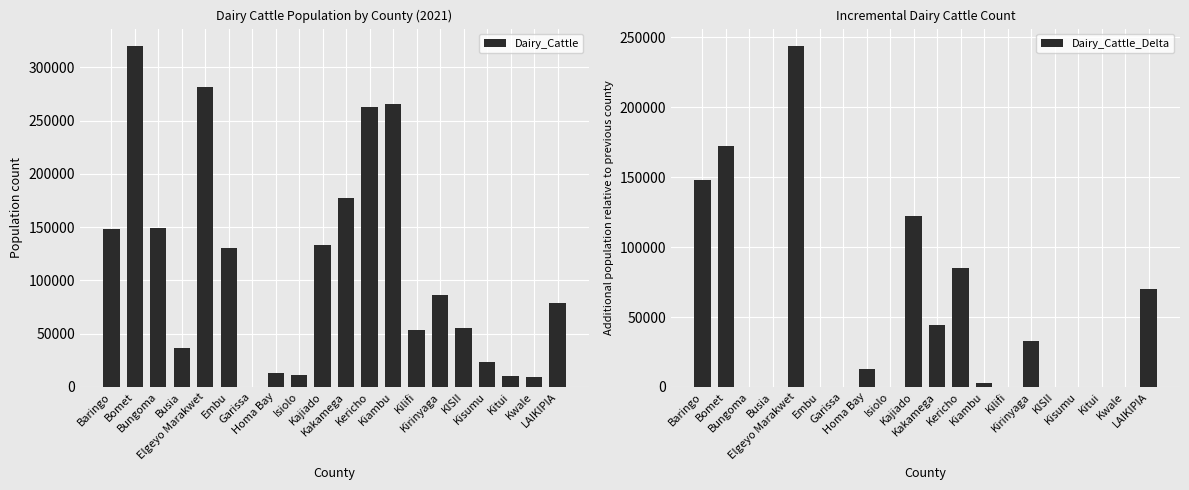

At which category does the chart reach its peak across all series?

Bomet